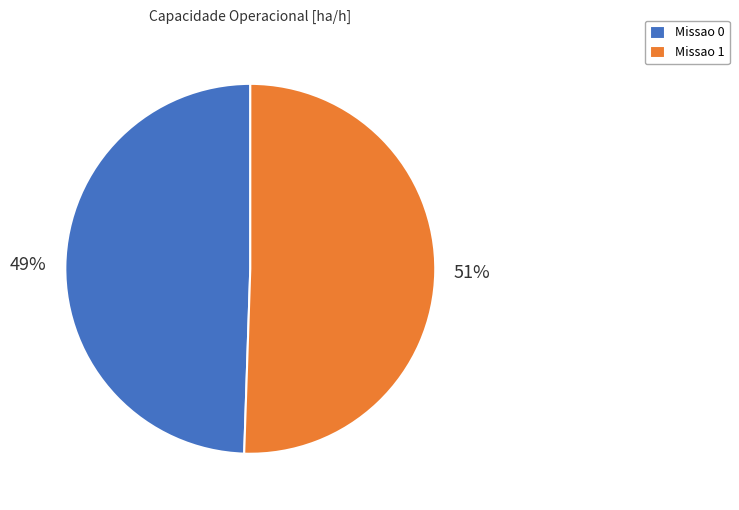

To the nearest percent, what is the combined percentage of Missao 1 and Missao 0?

100%